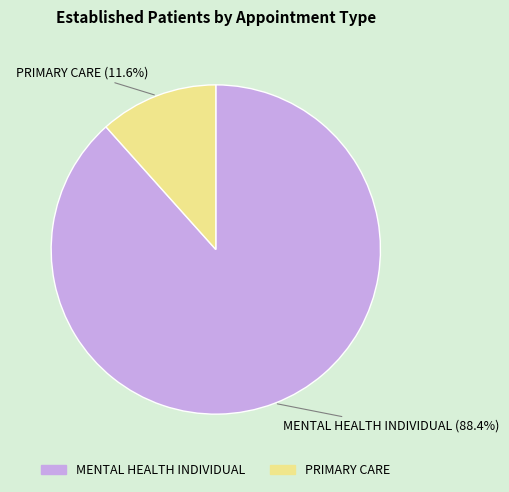

To the nearest percent, what is the difference between the largest and smallest slice percentages?

77%